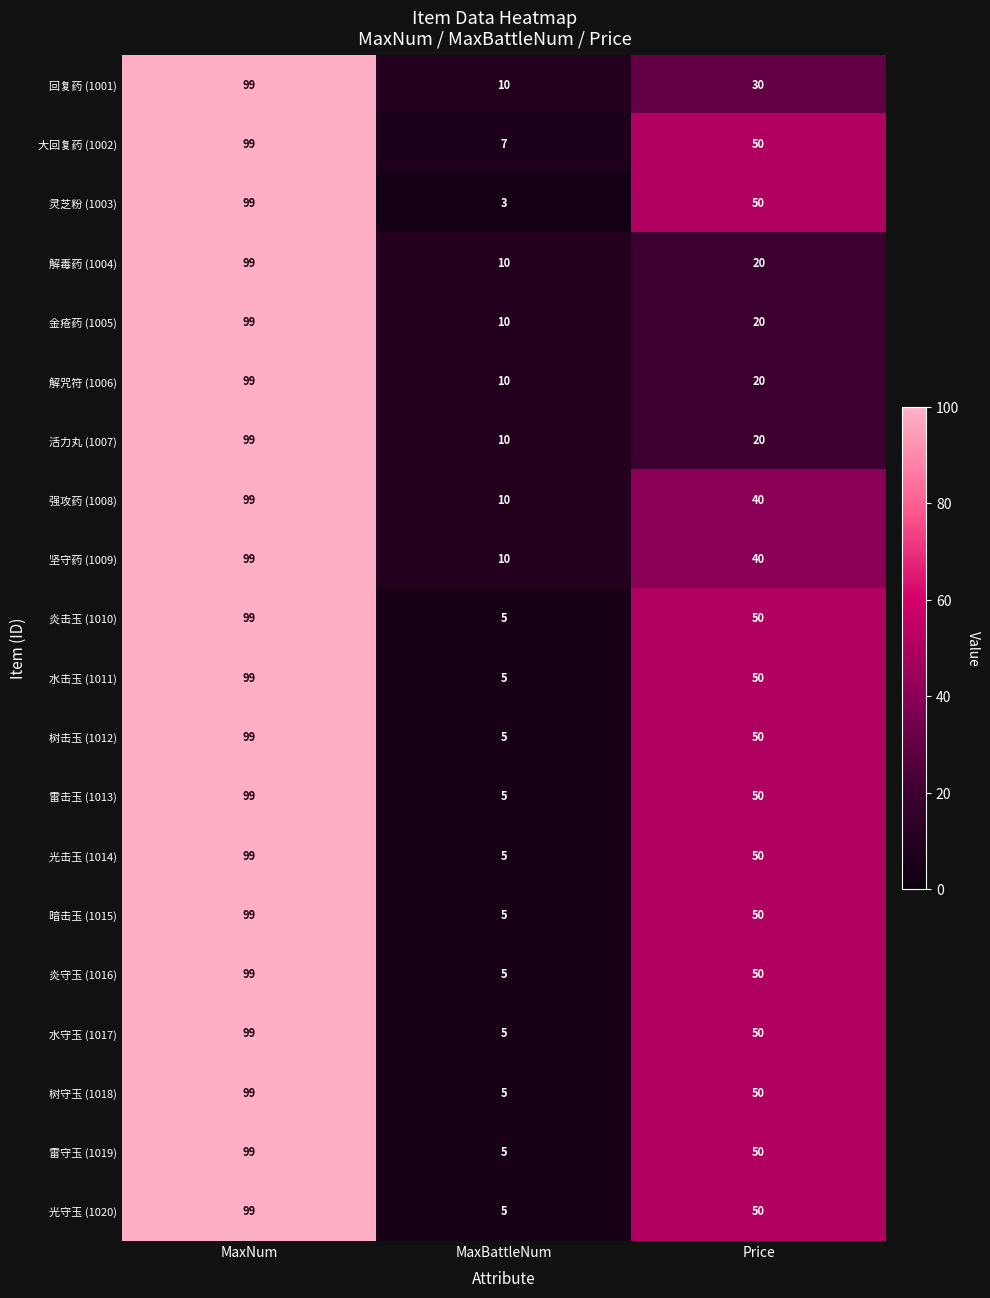

At how many categories does at least one series exceed 84?

1